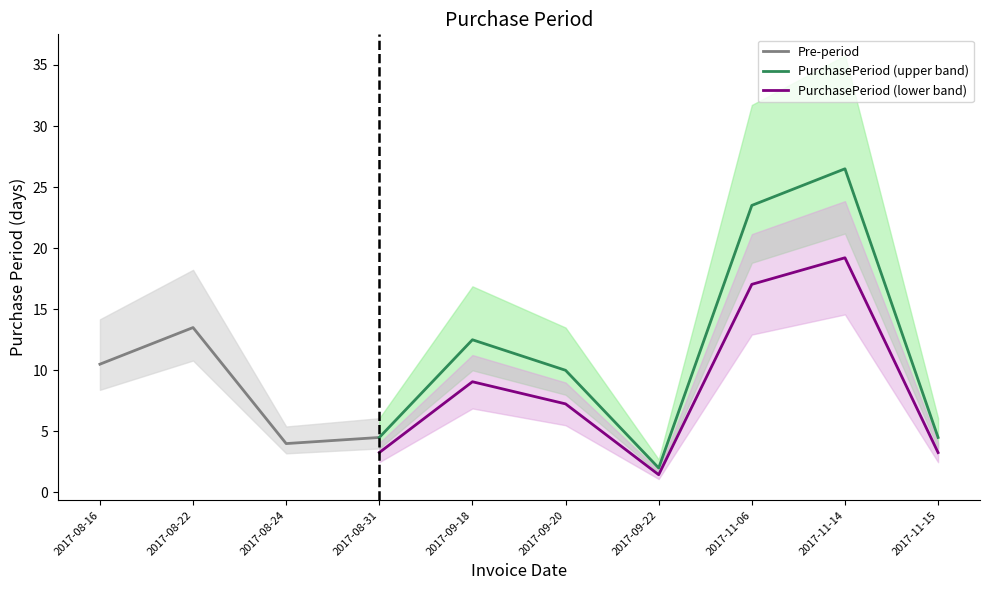

What is the minimum value for PurchasePeriod (upper band)?

2.0